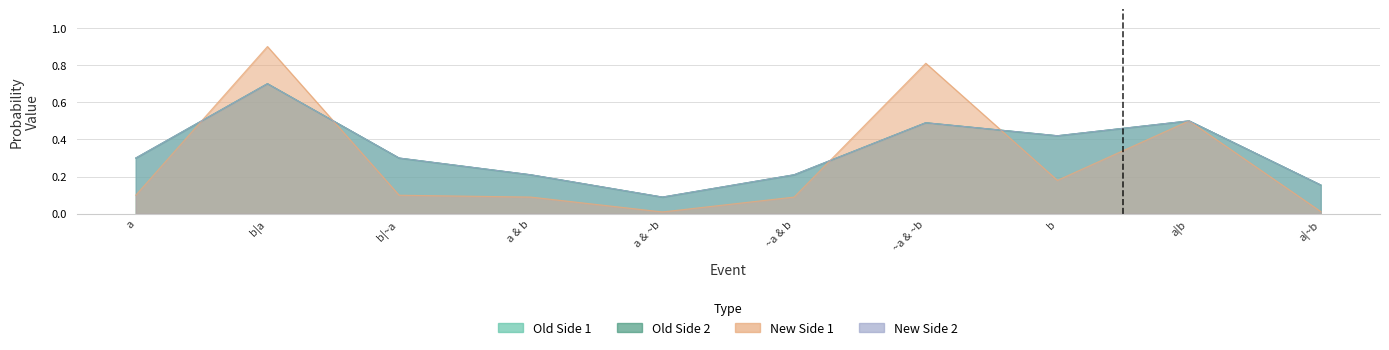

Which series changed the most between b|~a and a & ~b?

Old Side 1